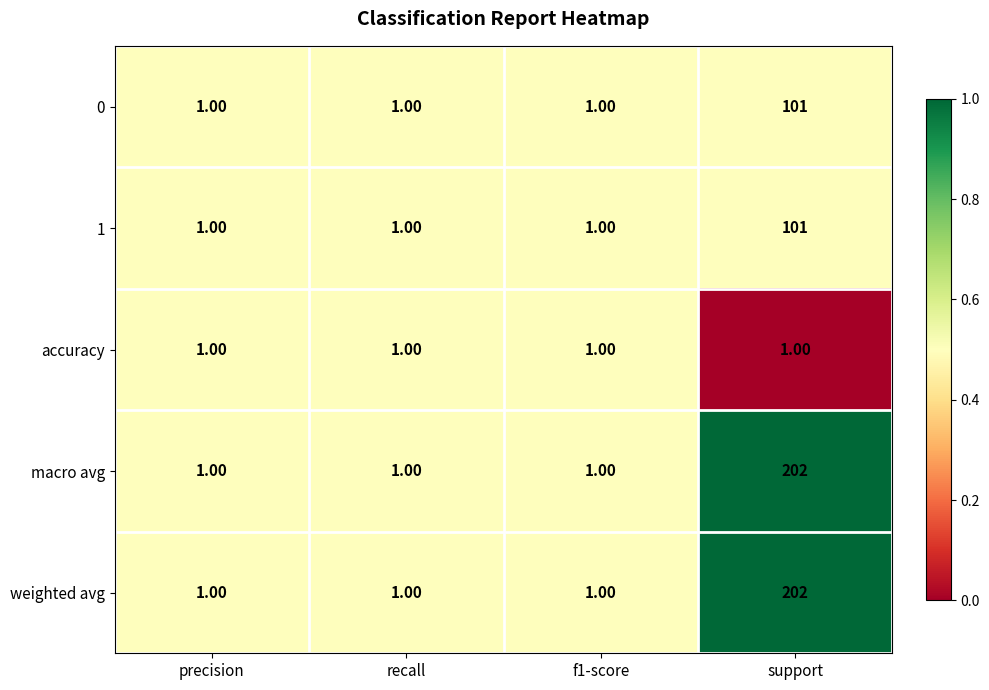

What is the sum of all accuracy values?

4